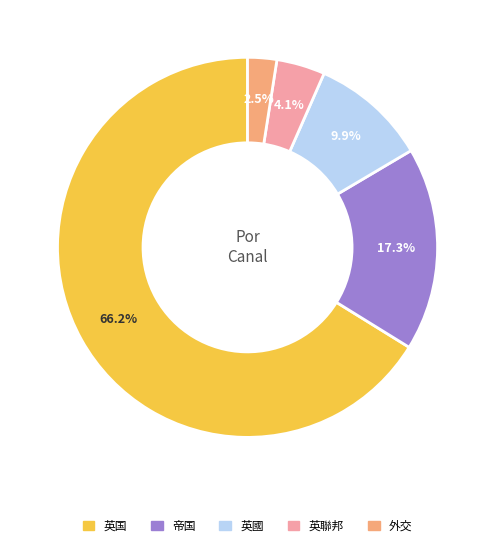

Which has a higher value, 外交 or 英聯邦?

英聯邦